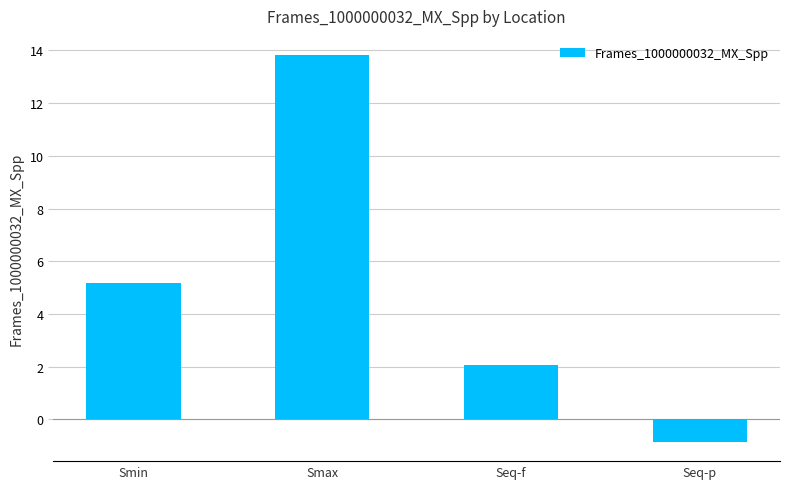

At which label is the value closest to 6?

Smin